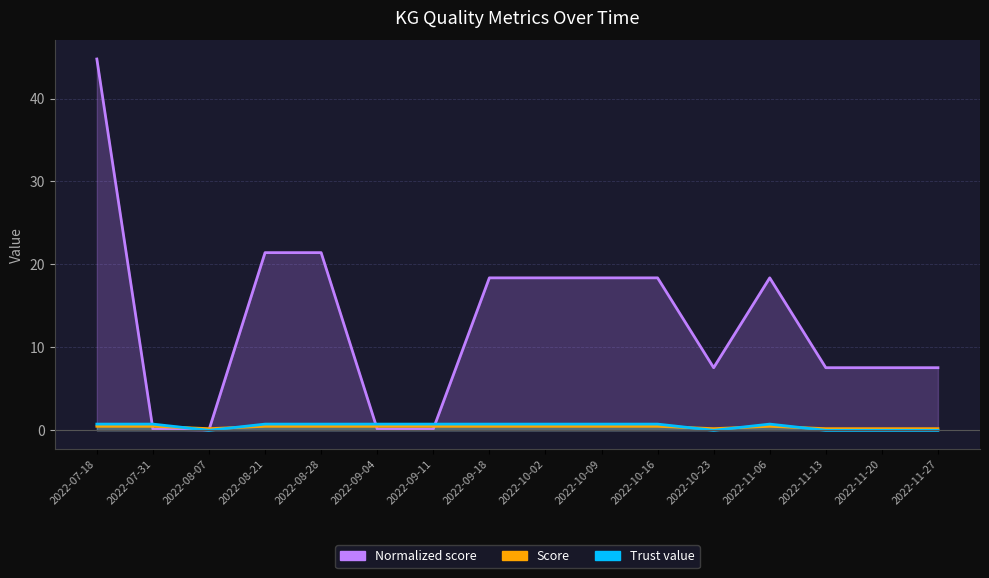

What is the label of the 1st point from the left?

2022-07-18